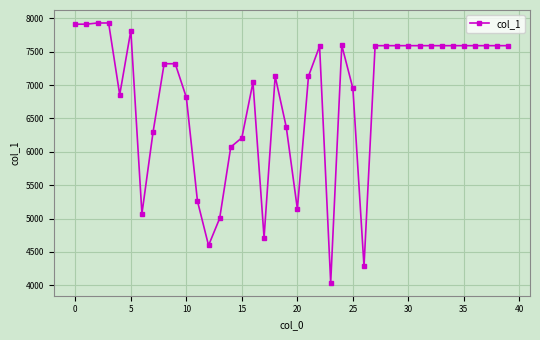

What is the value of the 19th point from the left?

7133